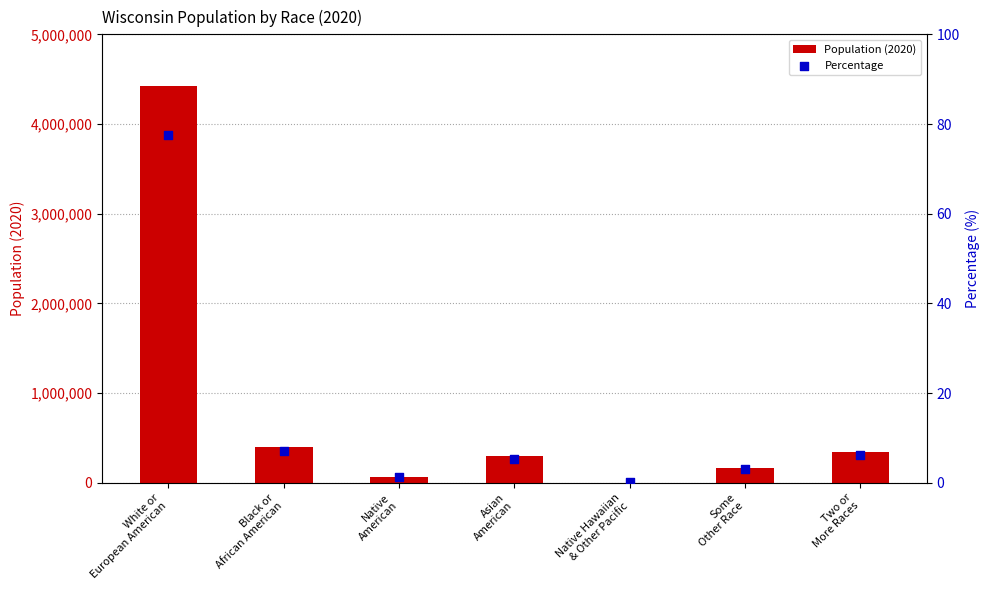

At which category is the sum across all series the highest?

White or
European American